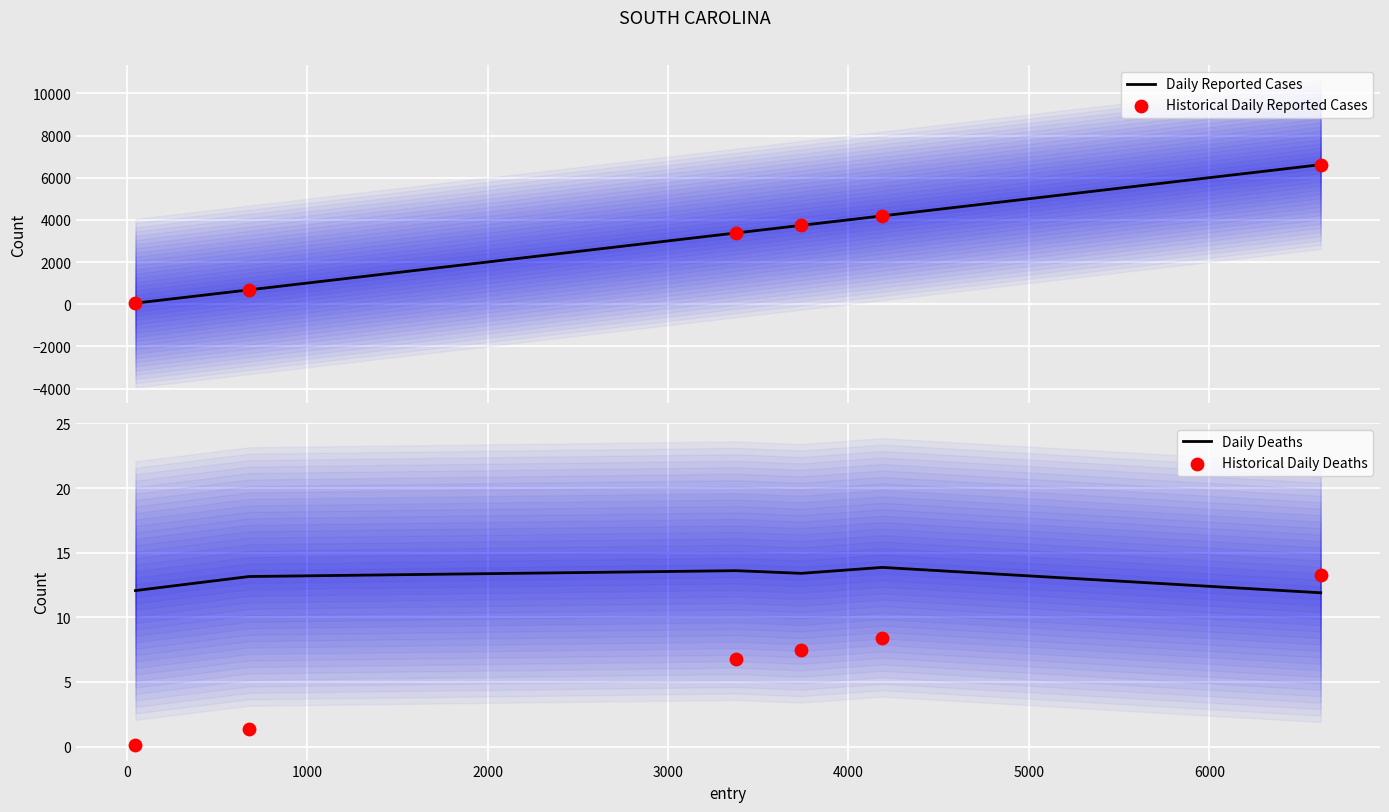

Which series reaches the minimum Y coordinate?

Historical Daily Deaths